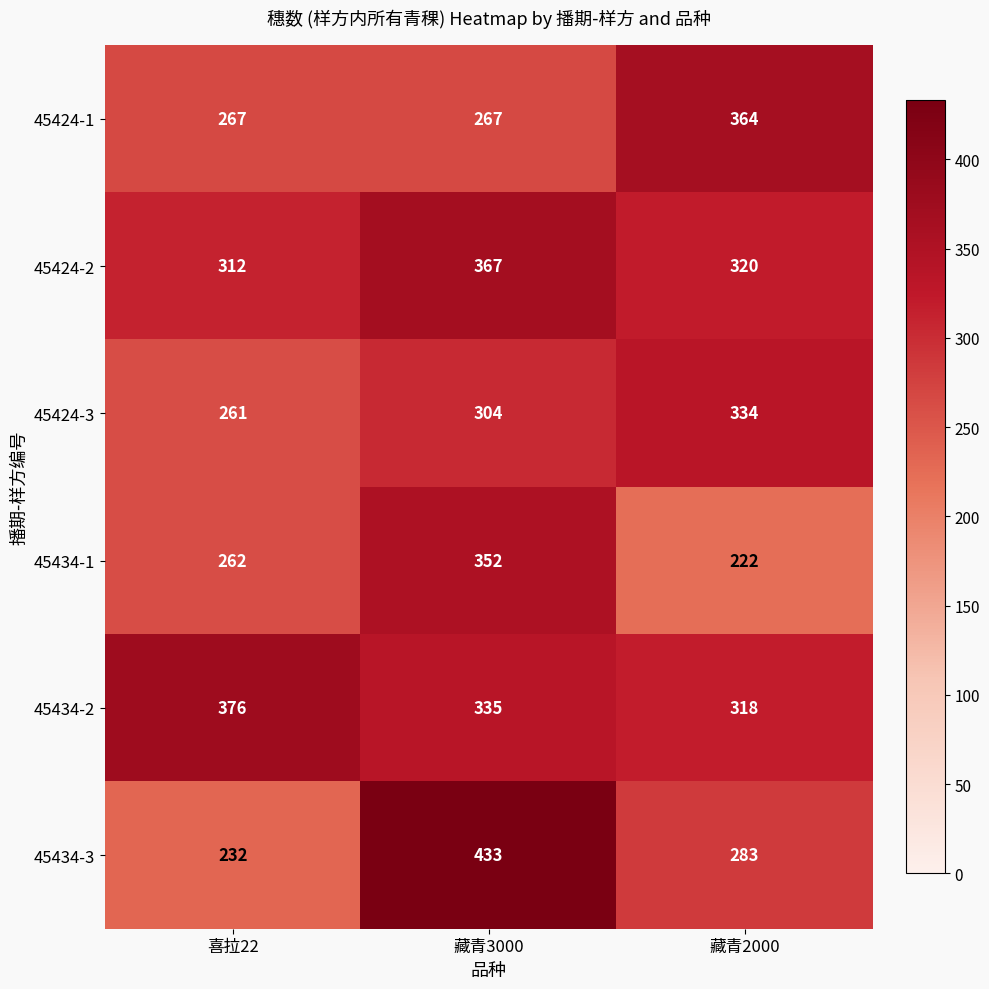

Reading left to right, transcribe all the data shown in this chart.

45424-1: 267	267	364
45424-2: 312	367	320
45424-3: 261	304	334
45434-1: 262	352	222
45434-2: 376	335	318
45434-3: 232	433	283